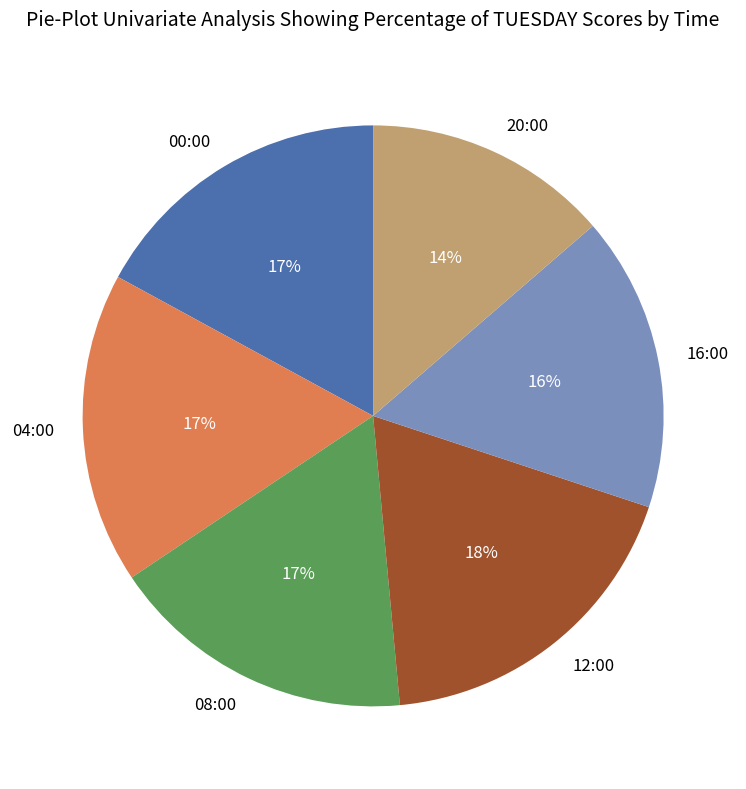

True or false: 08:00 accounts for 28% of the total.

False